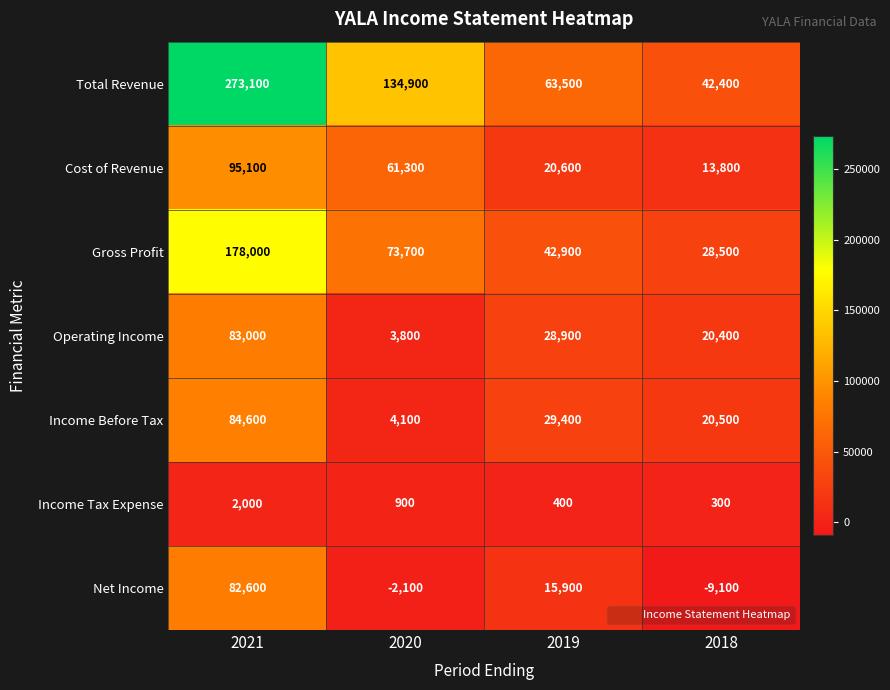

Is it true that Gross Profit equals 73724 at 2021?

False